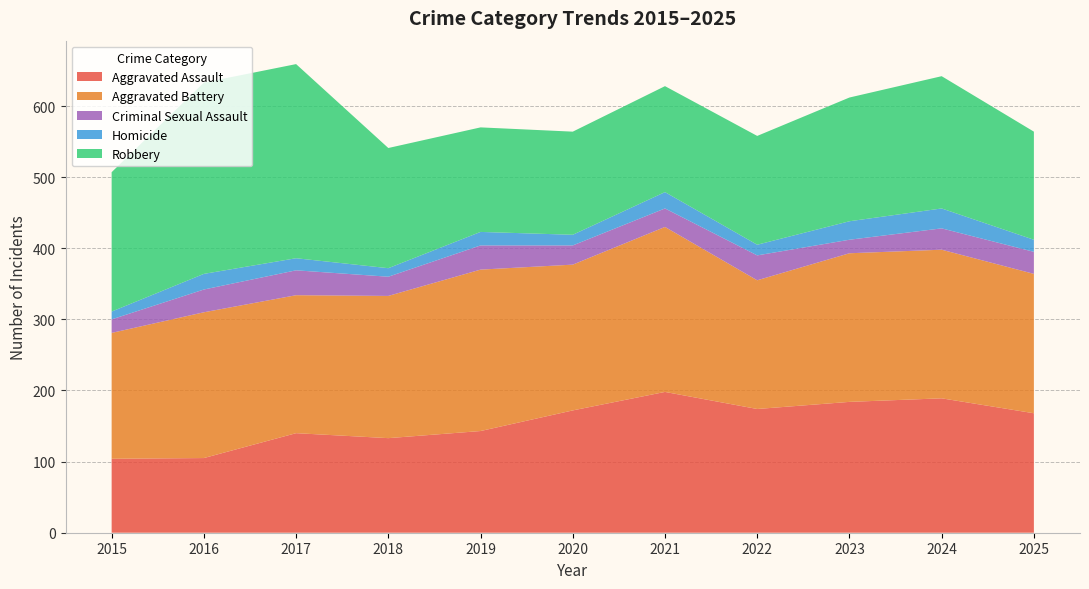

Reading right to left, list all the values displayed in this chart.

Aggravated Assault: 168	189	184	174	198	172	143	133	140	105	104
Aggravated Battery: 196	209	209	181	232	205	227	200	194	205	177
Criminal Sexual Assault: 31	30	19	35	26	27	34	27	35	32	19
Homicide: 17	28	26	15	23	15	19	12	17	22	11
Robbery: 152	186	174	153	149	145	147	169	273	269	196